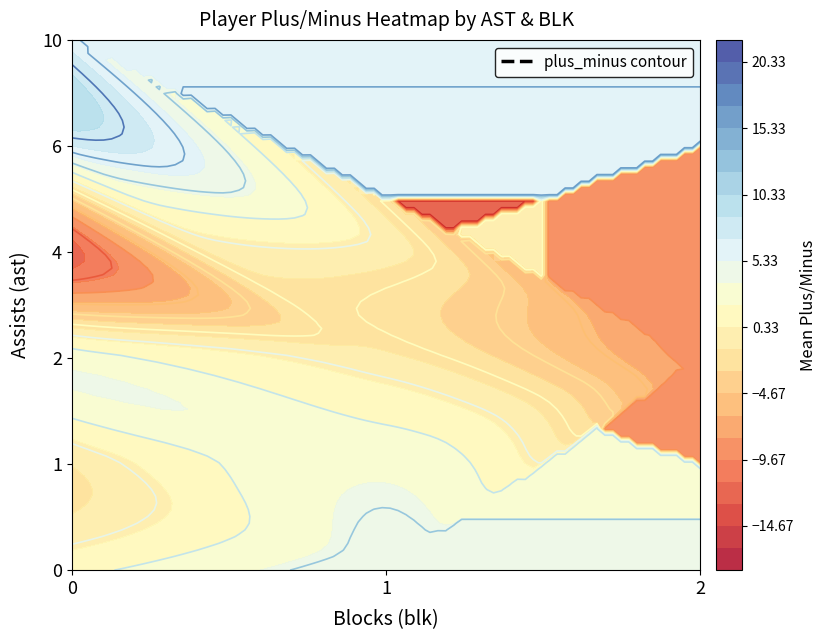

How many categories are shown in the chart?

20